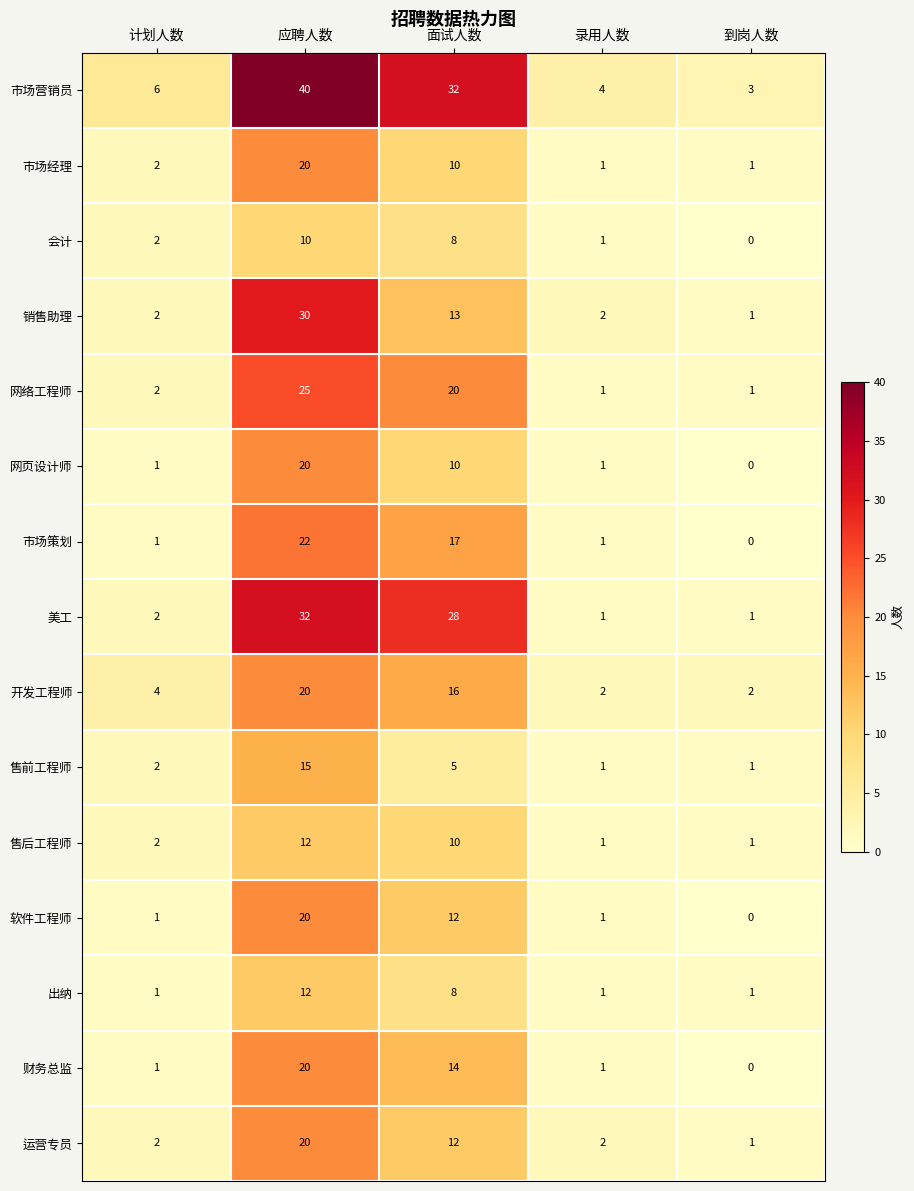

At which category is the sum across all series the highest?

应聘人数